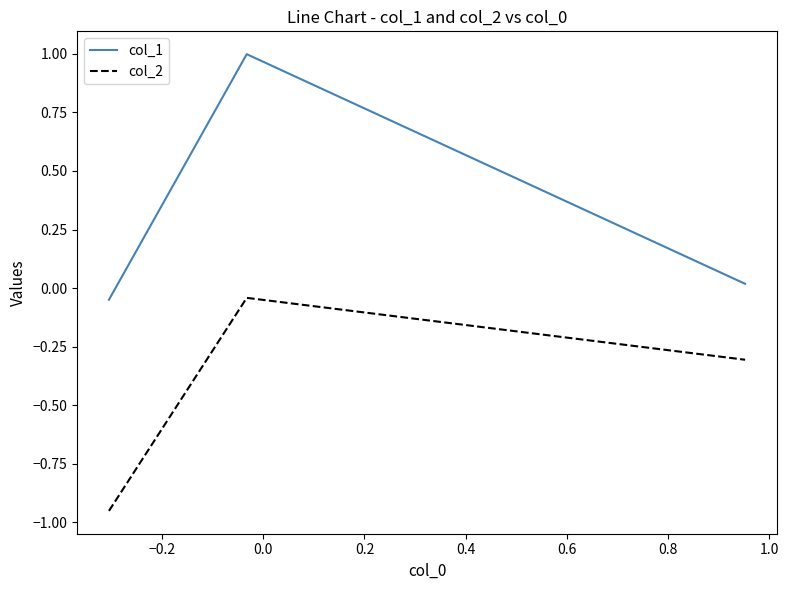

At how many categories does at least one series exceed 0?

2